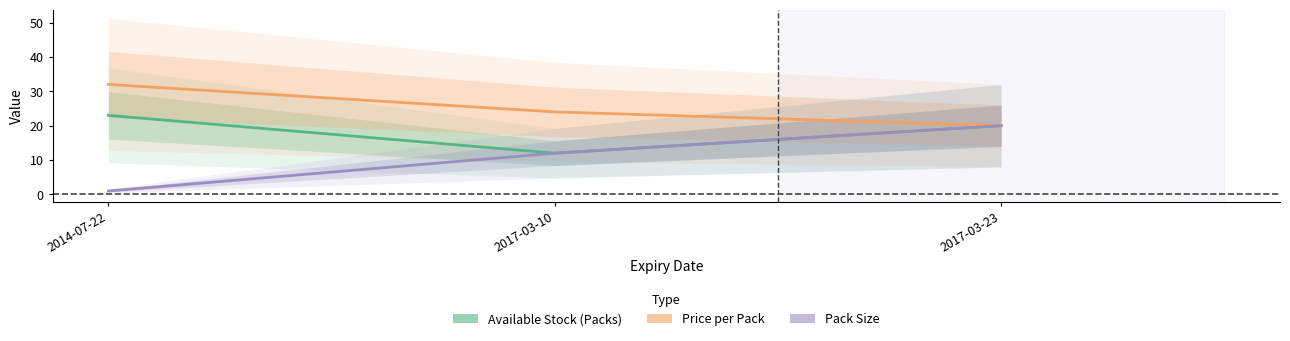

What is the label of the 1st point from the right?

2017-03-23